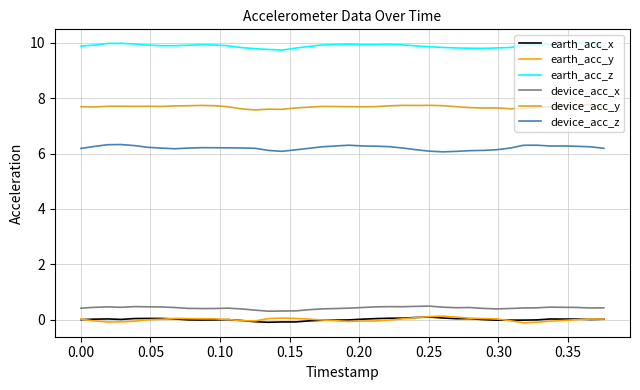

Which series has the largest total across all categories?

earth_acc_z